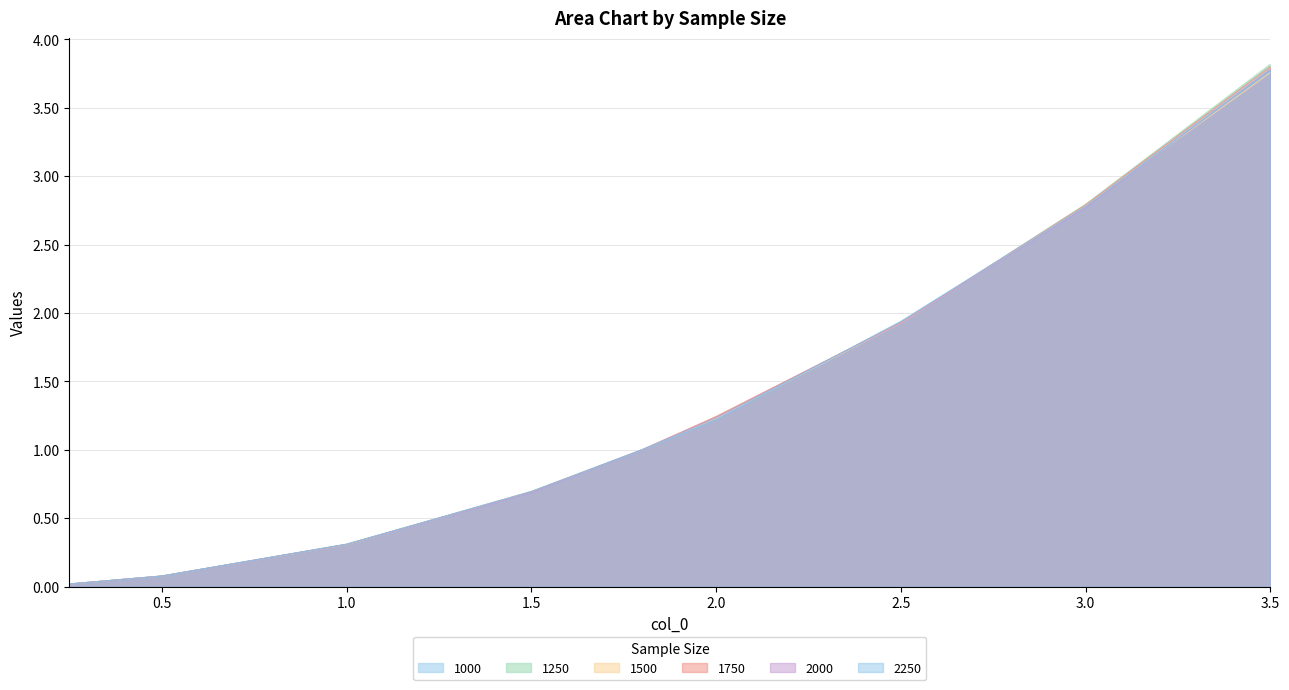

What position from the left is 2.5?

7